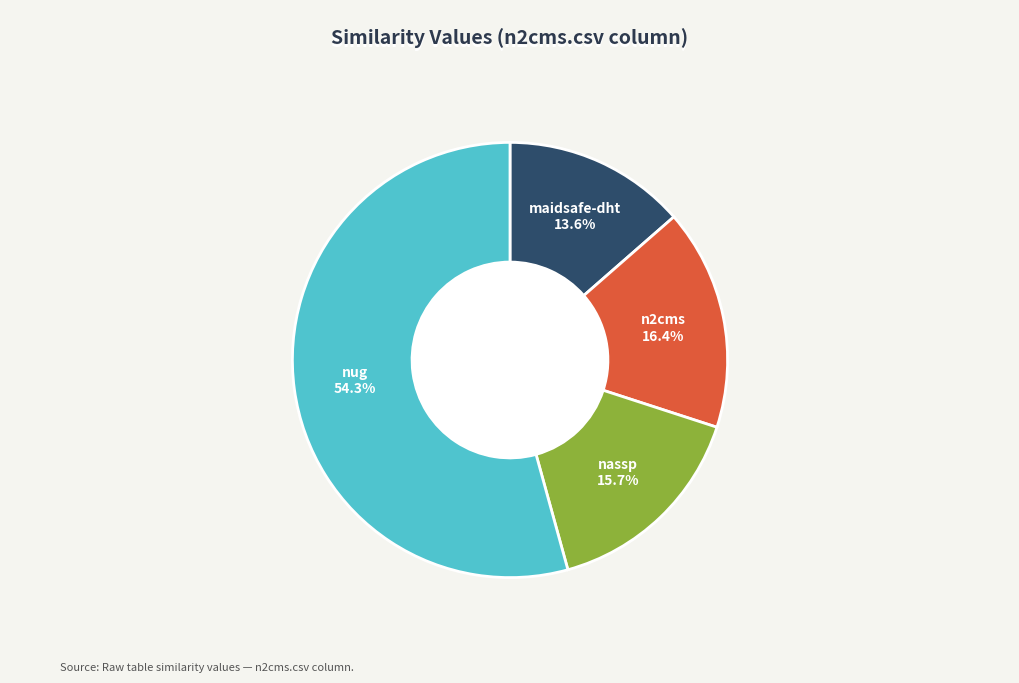

Is there a majority slice in this chart?

Yes